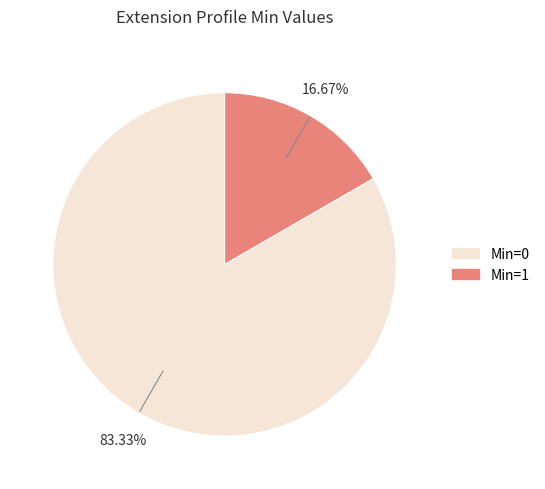

Is there a majority slice in this chart?

Yes